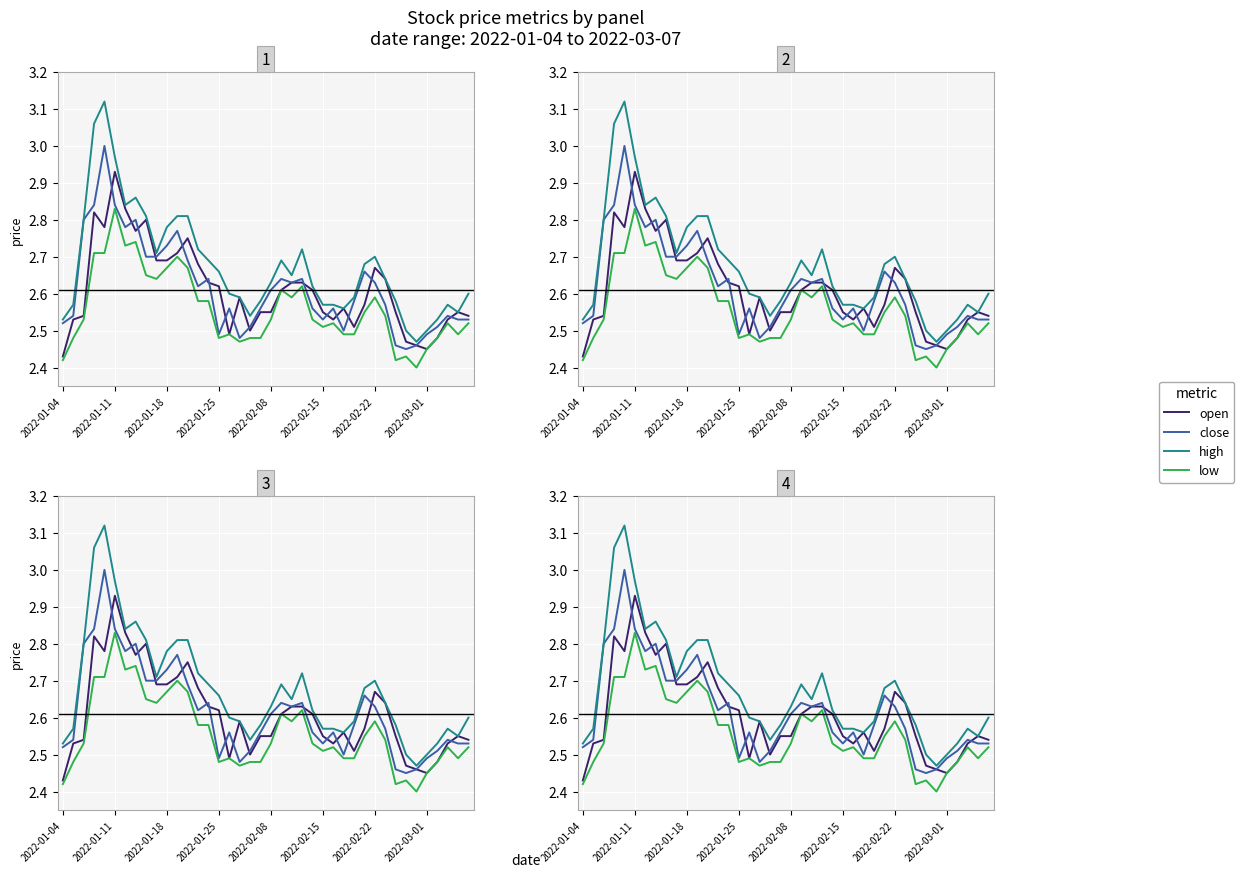

What is the average value of the low series?

2.6